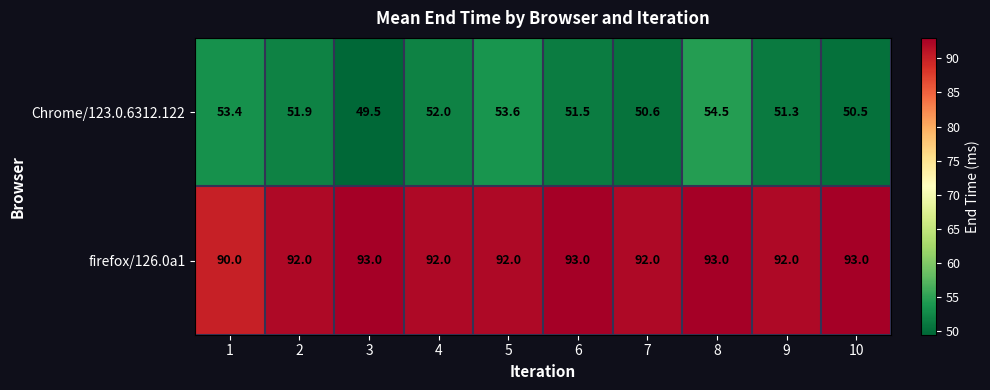

At 5, list the series in order from smallest to largest.

Chrome/123.0.6312.122, firefox/126.0a1